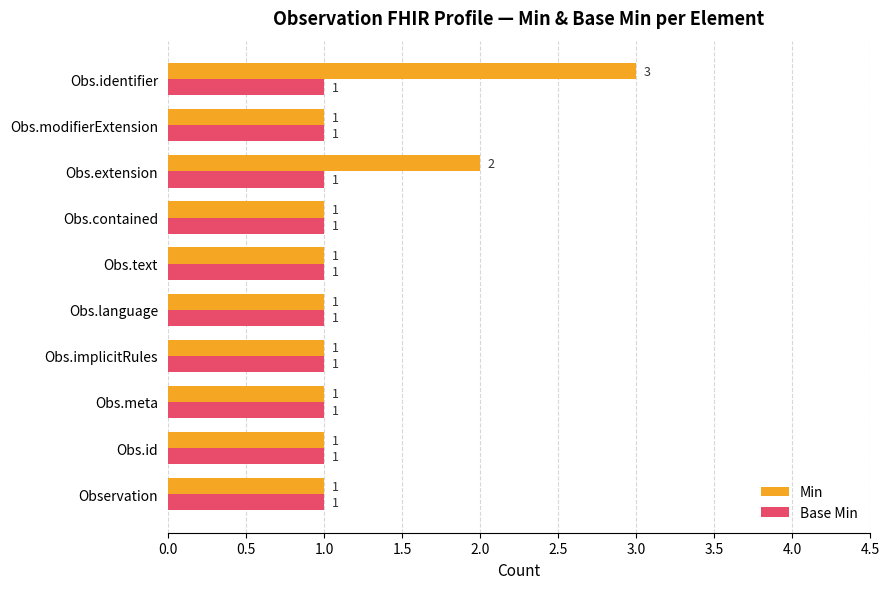

True or false: Base Min has a value of 1 at Obs.contained.

True